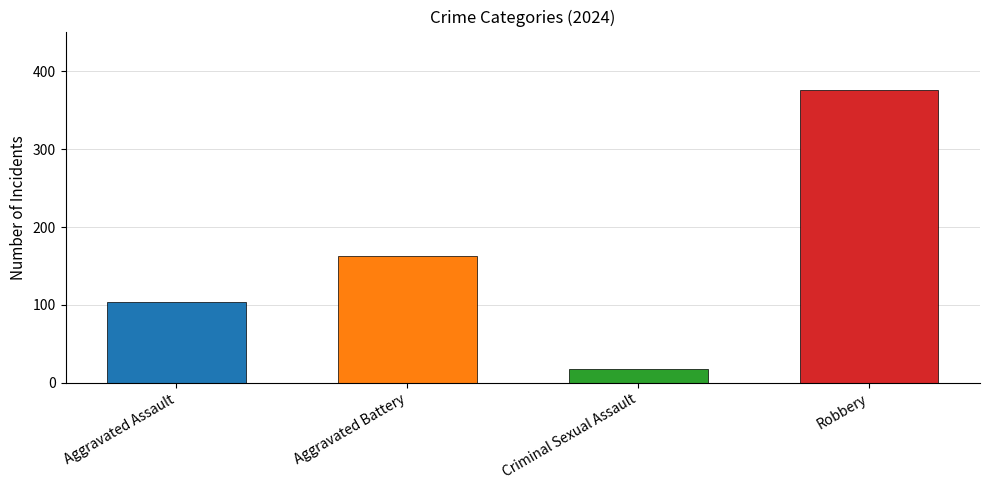

The value at Aggravated Assault is 33. True or false?

False